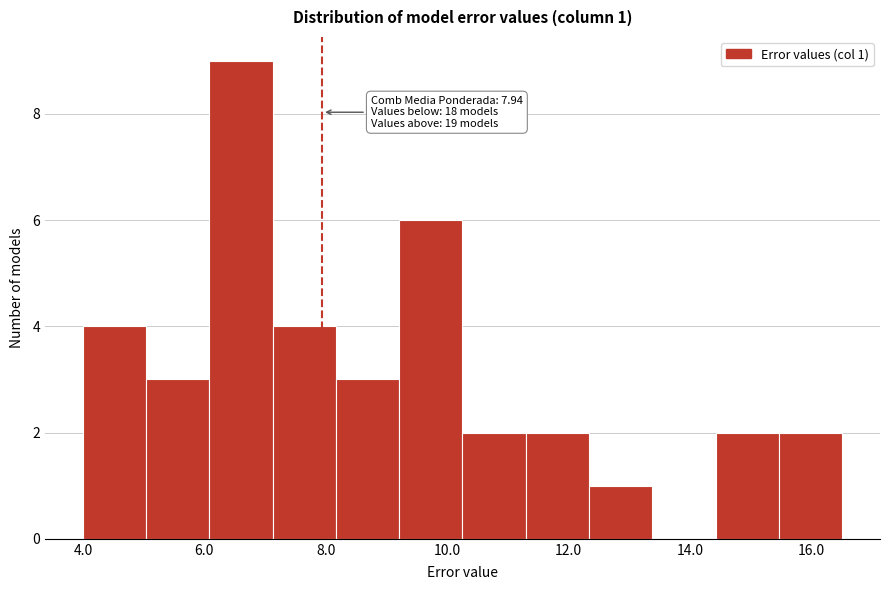

Over which range of the x-axis is the bar tallest?

6.0 to 7.2